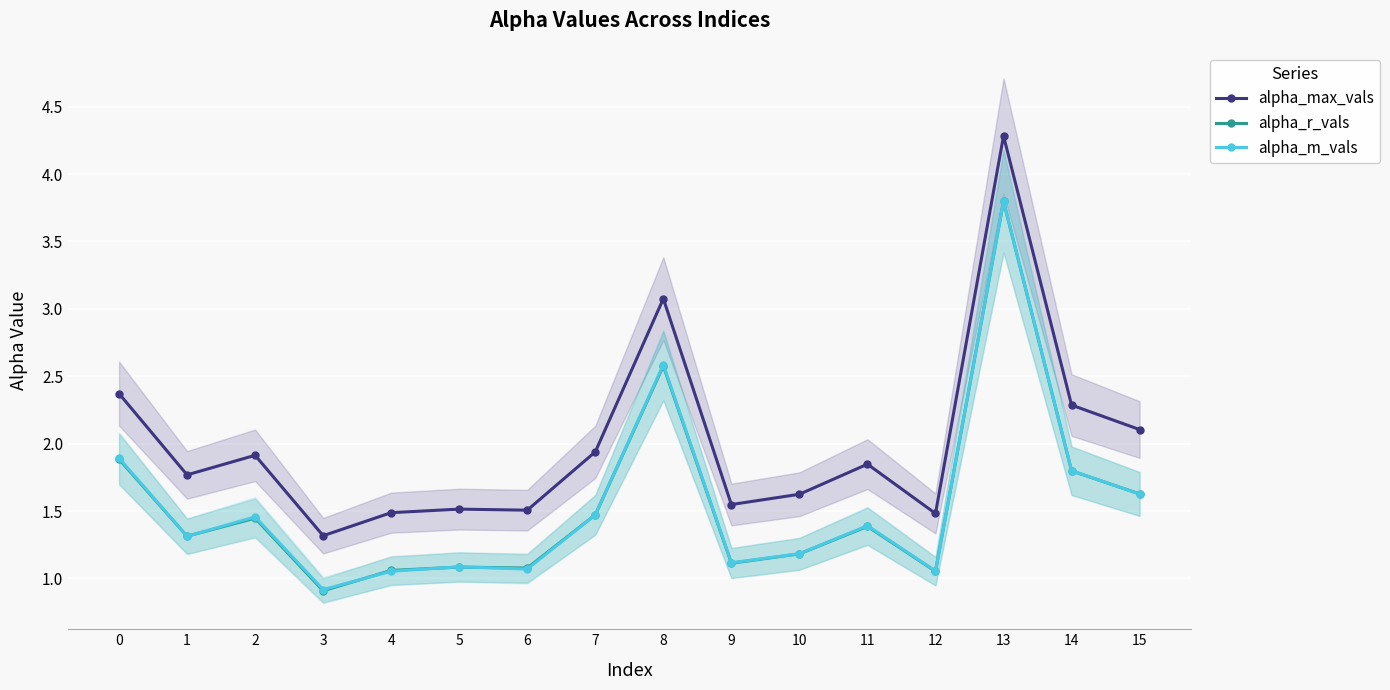

Reading right to left, transcribe all the data shown in this chart.

alpha_max_vals: 15=2.1	14=2.3	13=4.3	12=1.5	11=1.8	10=1.6	9=1.5	8=3.1	7=1.9	6=1.5	5=1.5	4=1.5	3=1.3	2=1.9	1=1.8	0=2.4
alpha_r_vals: 15=1.6	14=1.8	13=3.8	12=1.1	11=1.4	10=1.2	9=1.1	8=2.6	7=1.5	6=1.1	5=1.1	4=1.1	3=0.9	2=1.4	1=1.3	0=1.9
alpha_m_vals: 15=1.6	14=1.8	13=3.8	12=1.1	11=1.4	10=1.2	9=1.1	8=2.6	7=1.5	6=1.1	5=1.1	4=1.1	3=0.9	2=1.5	1=1.3	0=1.9